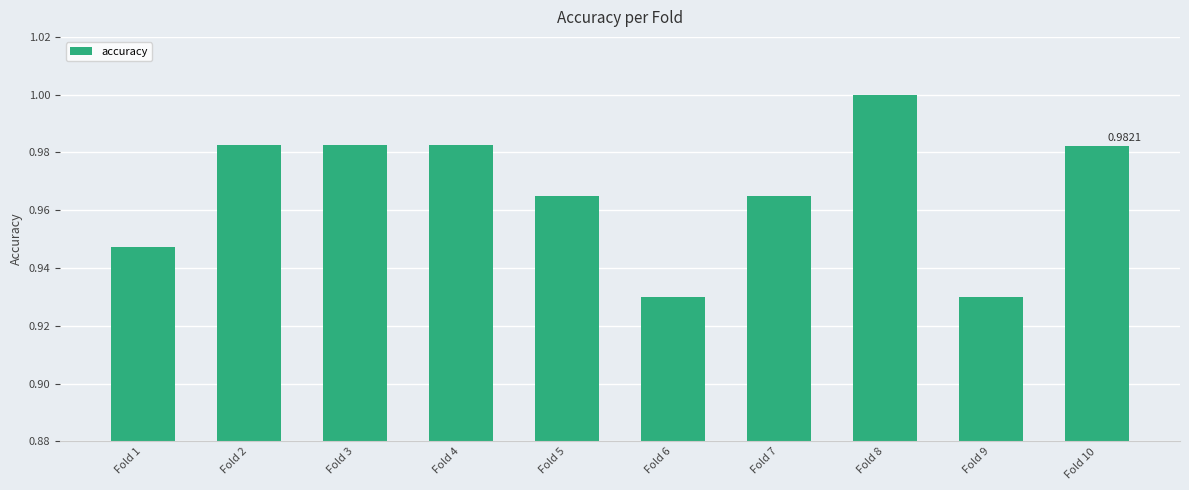

Which has a higher value, Fold 9 or Fold 8?

Fold 8